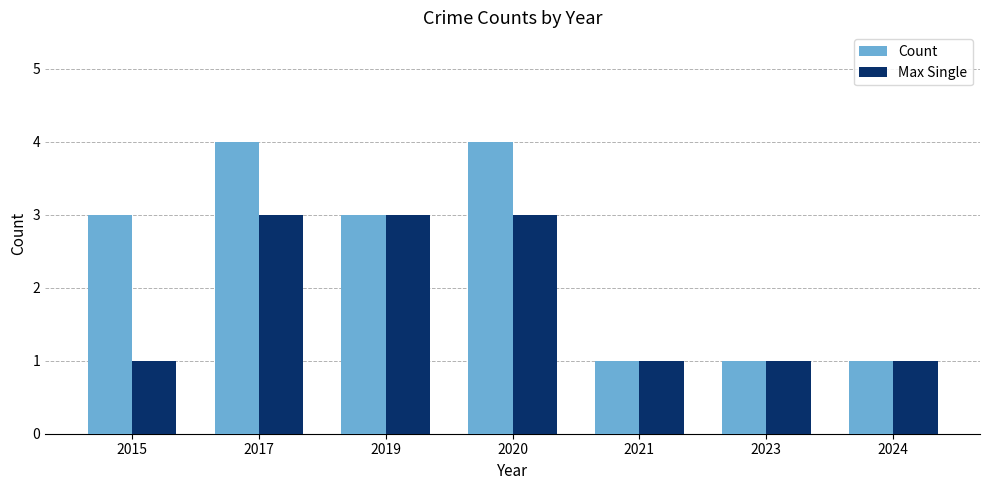

What are all the series names shown in the legend?

Count, Max Single